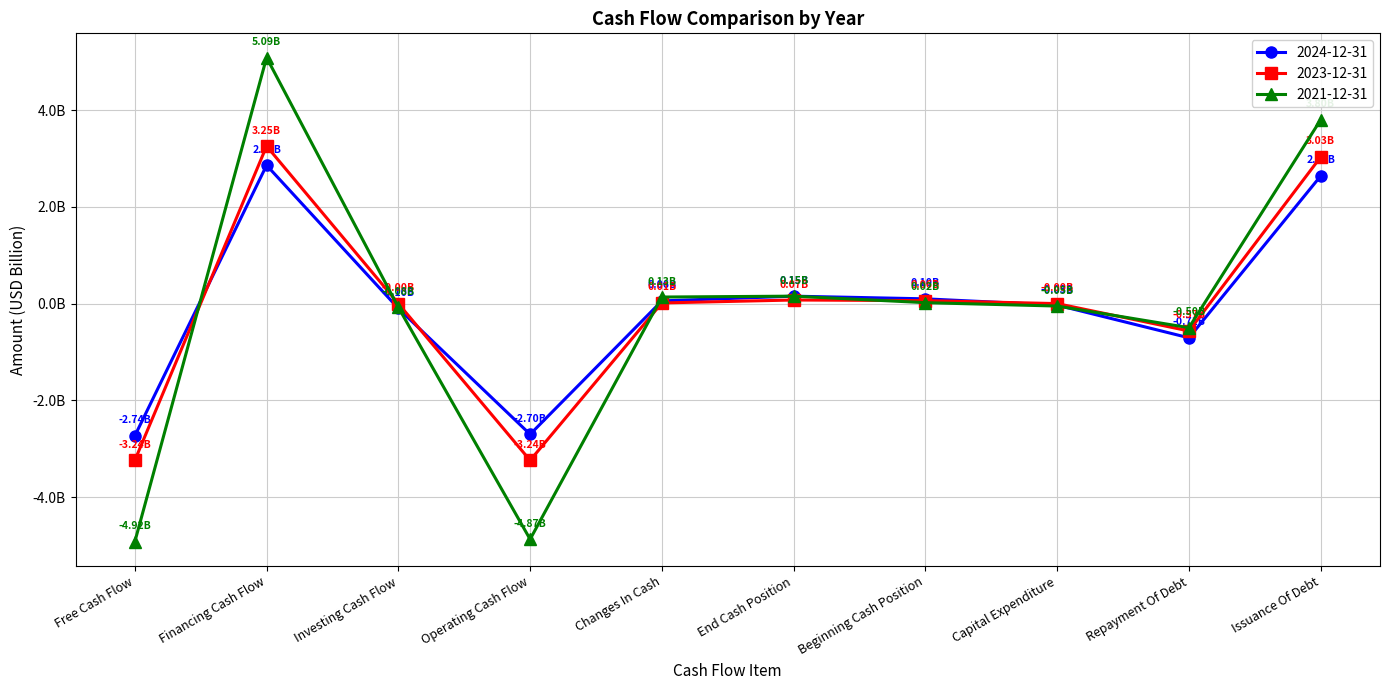

At how many categories does at least one series exceed 2?

2